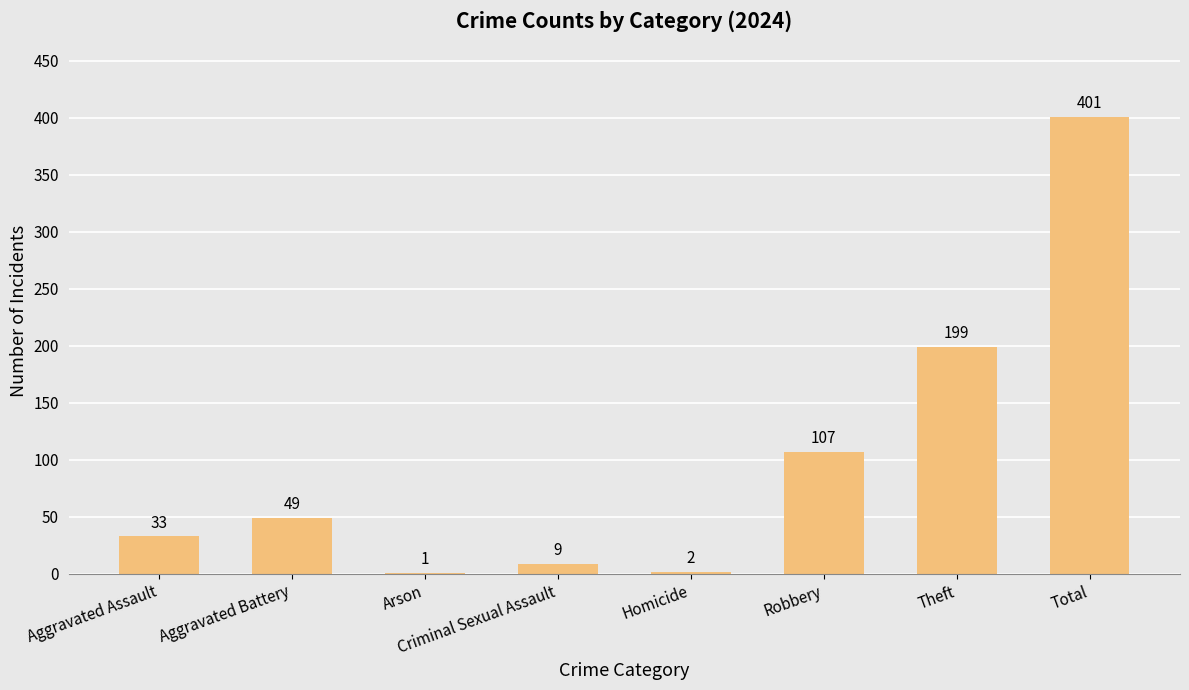

What is the approximate value at Robbery?

107